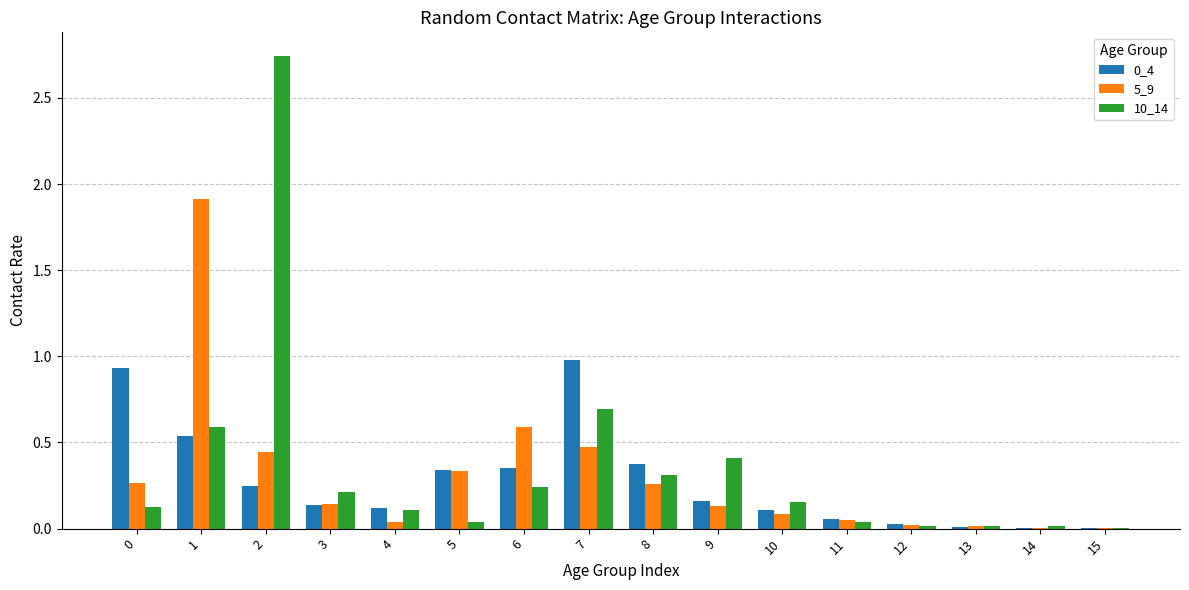

Which series has the widest spread of values?

10_14